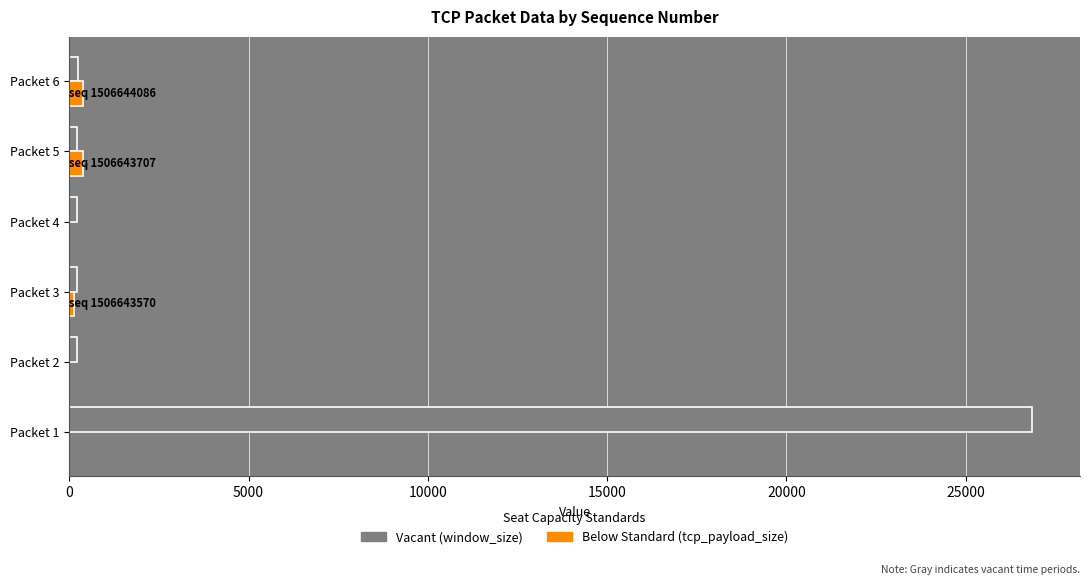

What is the greatest value displayed?

26847